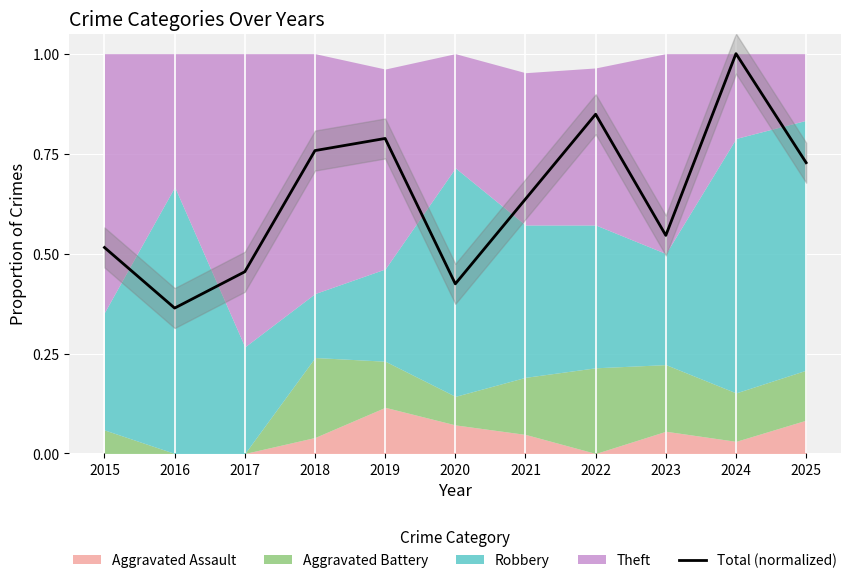

List the labels in order of value, smallest first.

2016, 2020, 2017, 2015, 2023, 2021, 2025, 2018, 2019, 2022, 2024